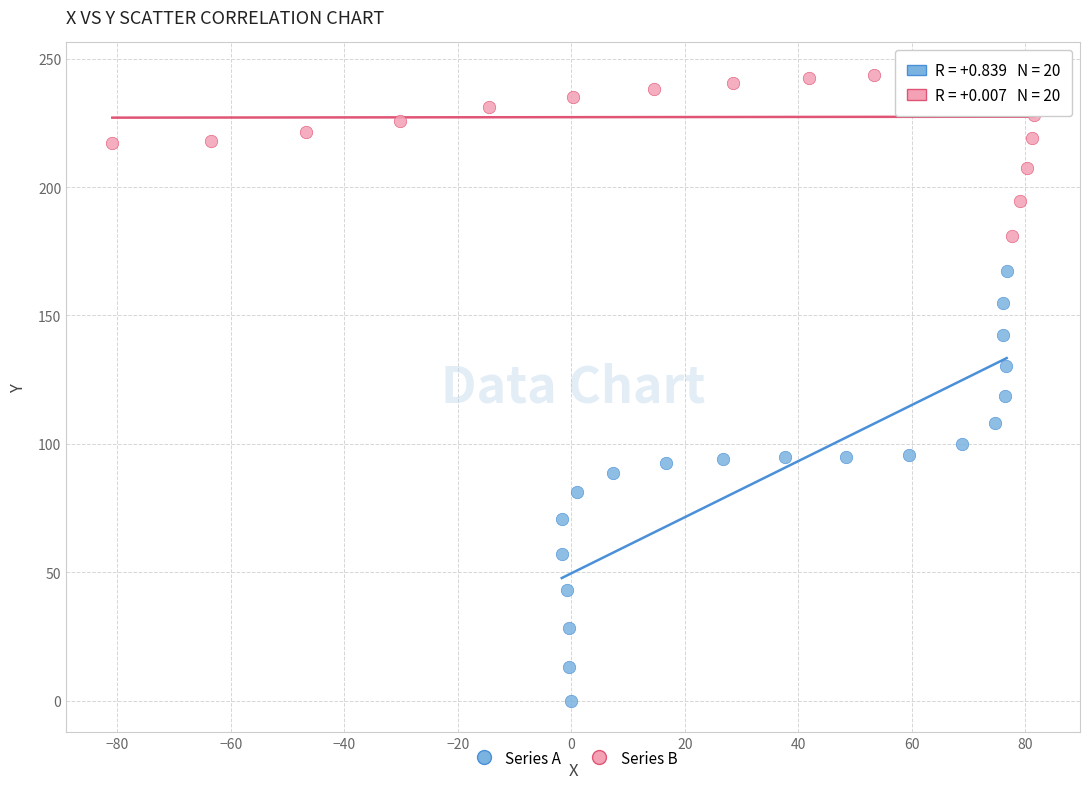

Which series contains the highest Y value?

Series B